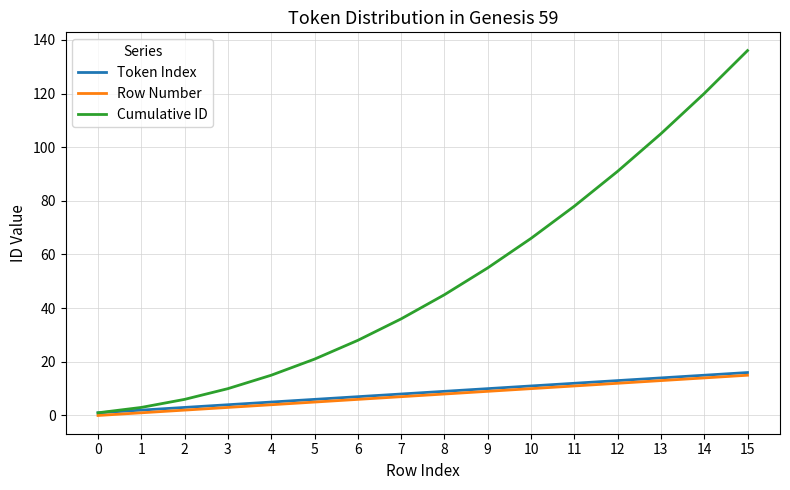

At how many categories does at least one series exceed 16?

11